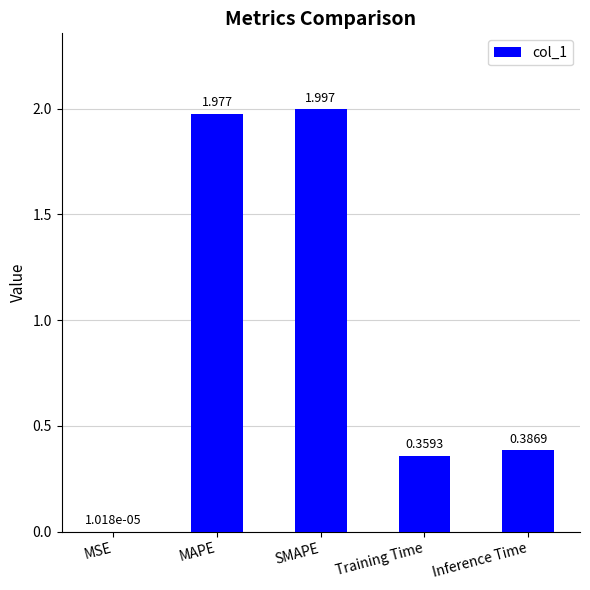

Between MAPE and SMAPE, which is larger?

SMAPE